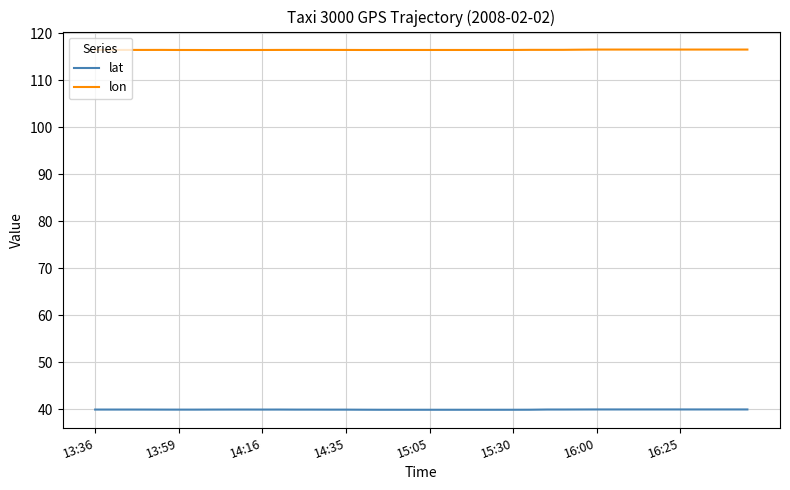

How many distinct data groups are displayed?

2